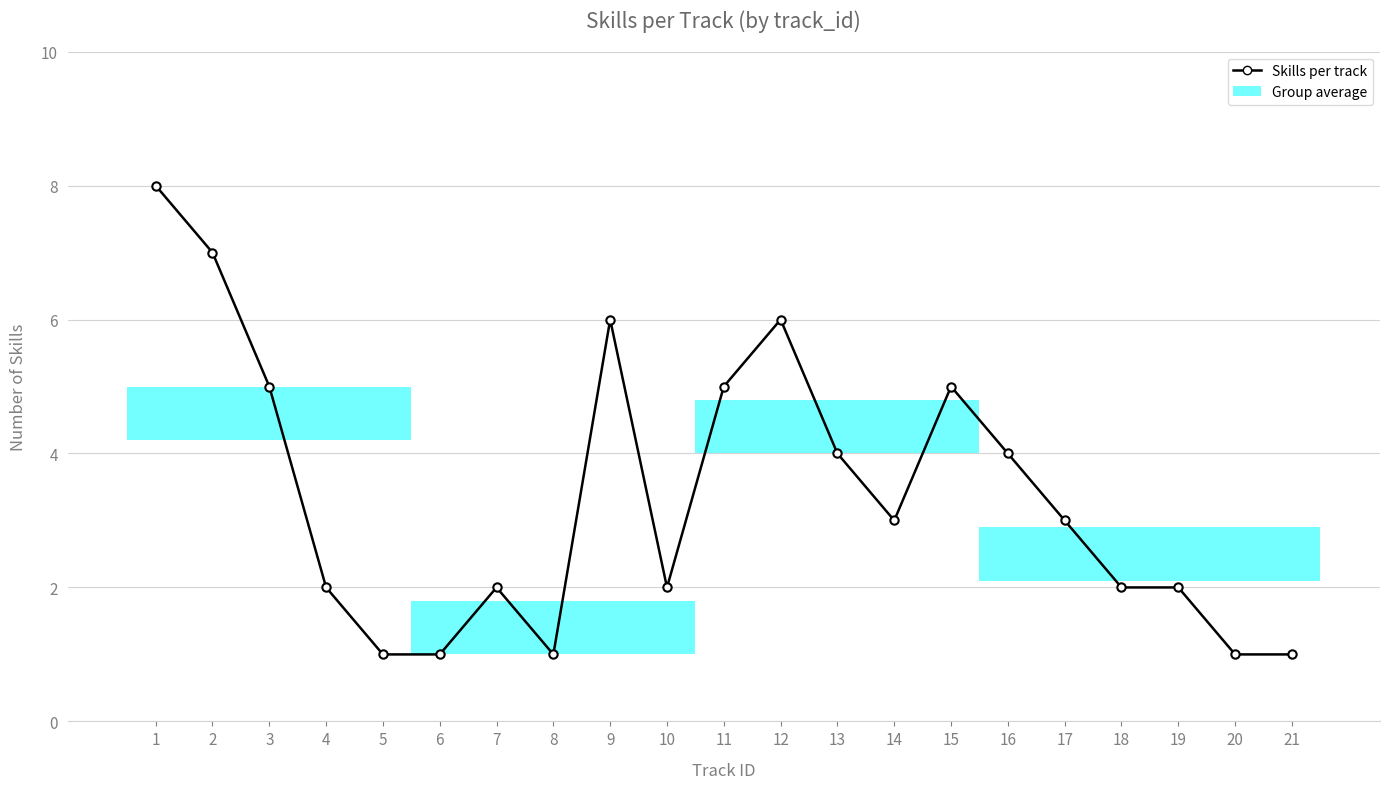

True or false: the data shows 9 at 3.

False